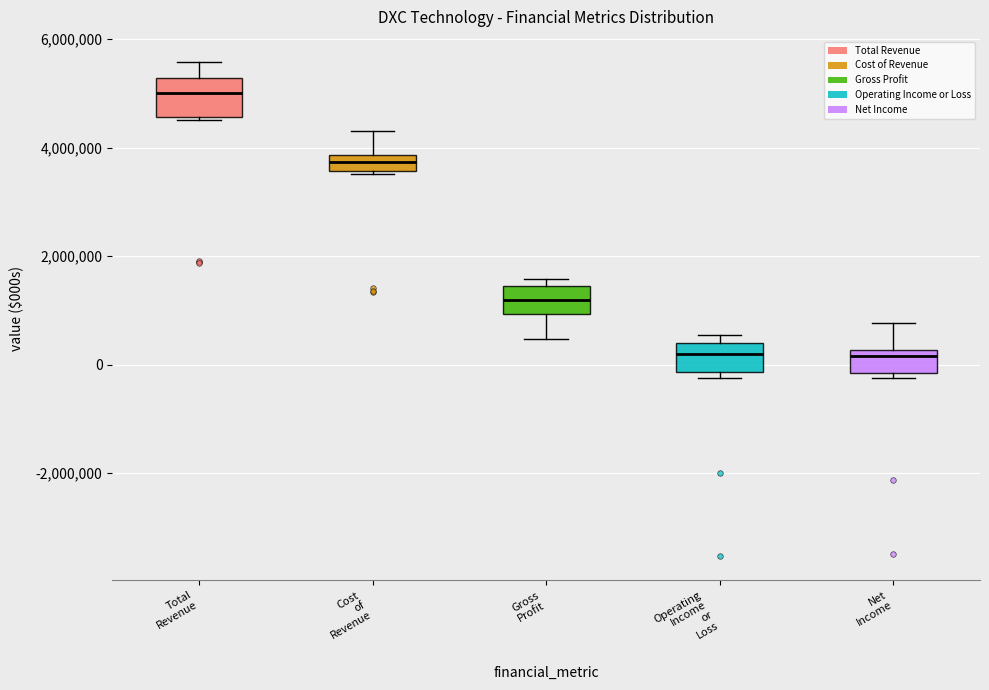

Which box has the highest median line?

Total Revenue